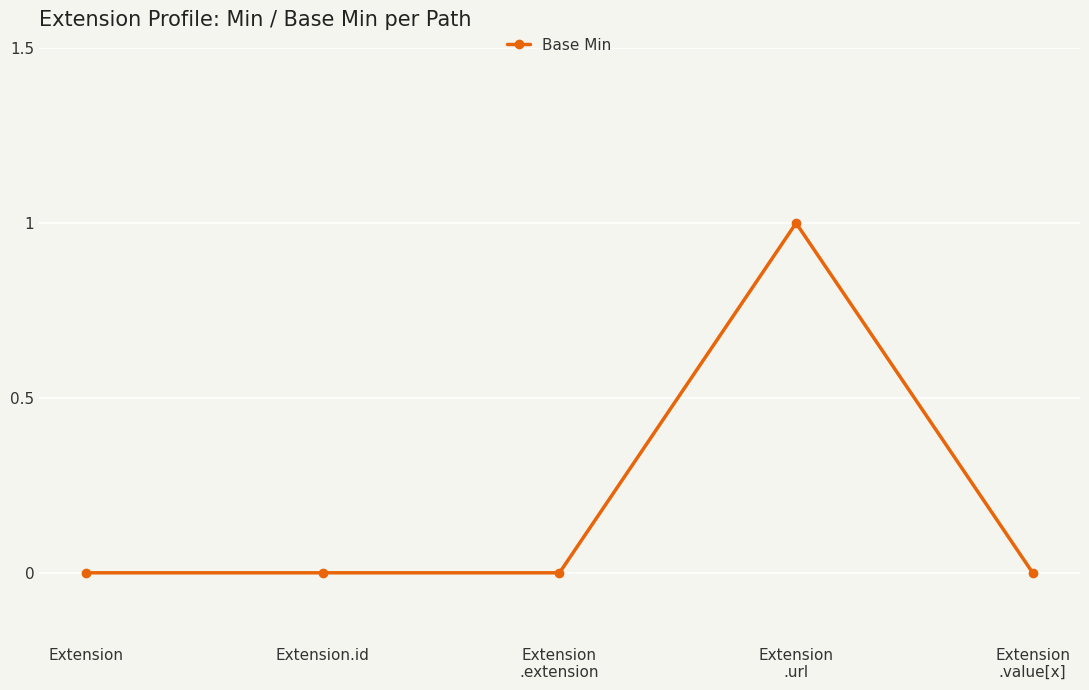

Count the values in the range 0 to 1.

5